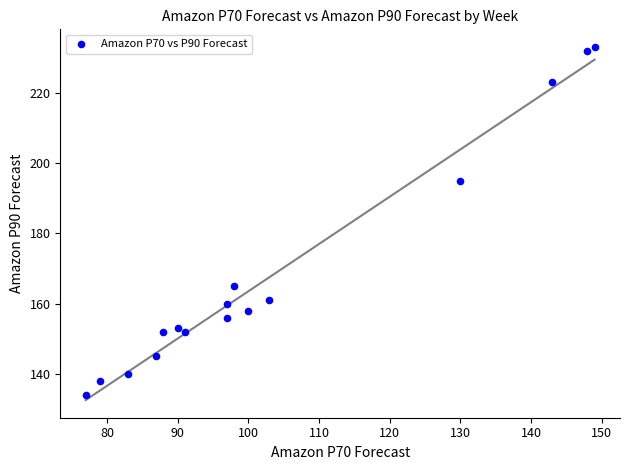

What is the range of Y values (max minus min)?

99